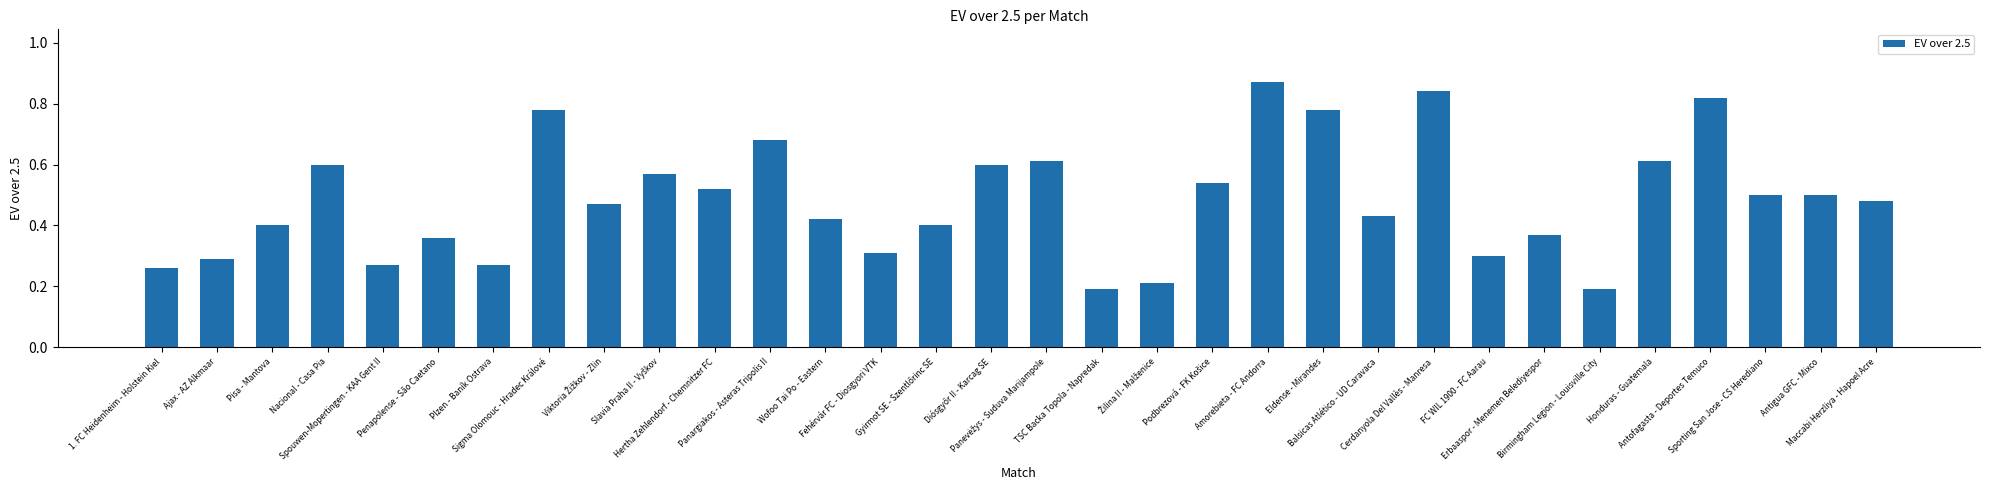

Between TSC Backa Topola - Napredak and Erbaaspor - Menemen Belediyespor, which is larger?

Erbaaspor - Menemen Belediyespor